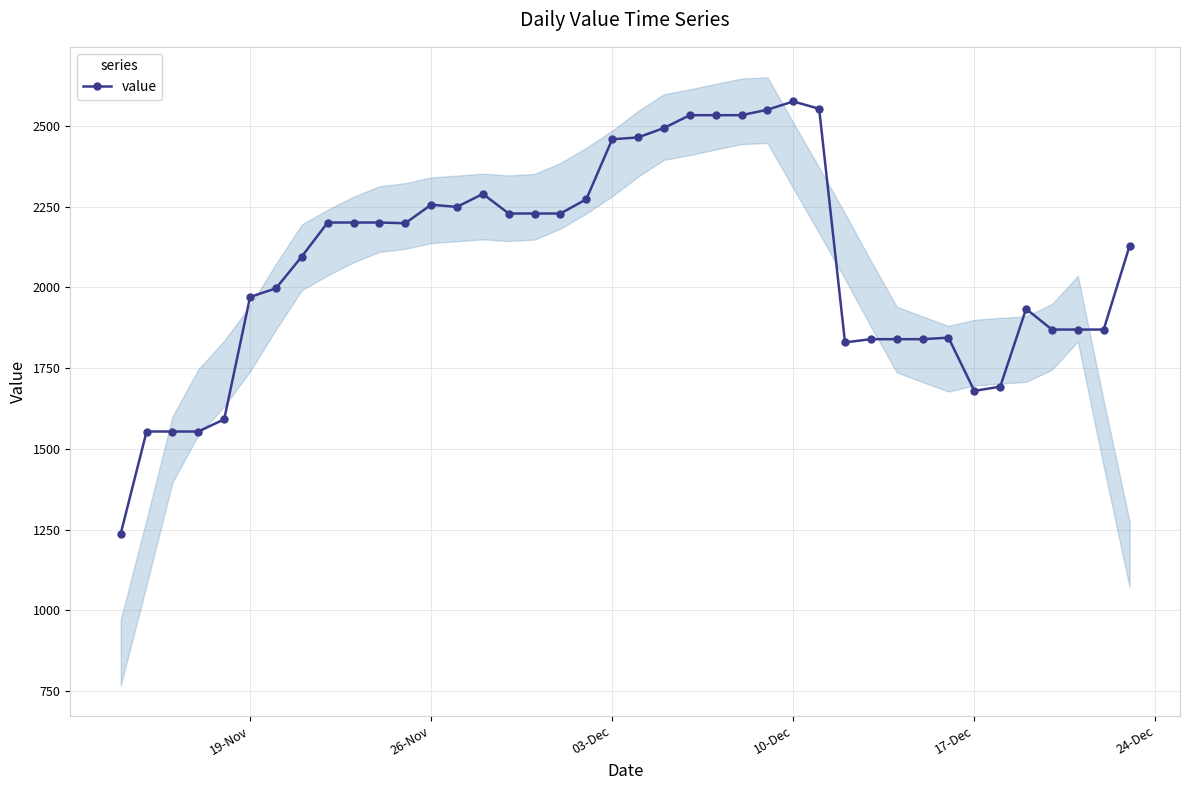

The value of value at 03-Dec is 1712.4. True or false?

False